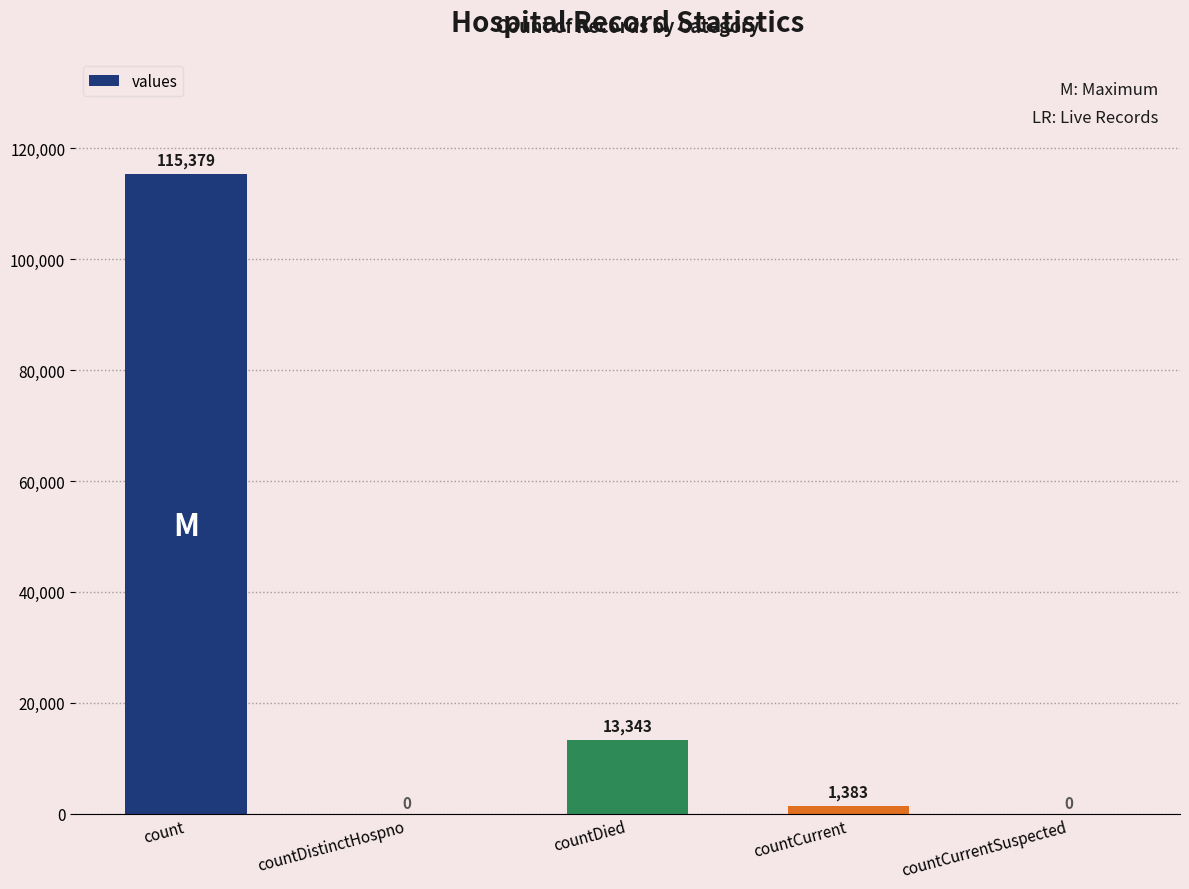

What is the change in value from count to countCurrent?

-113996